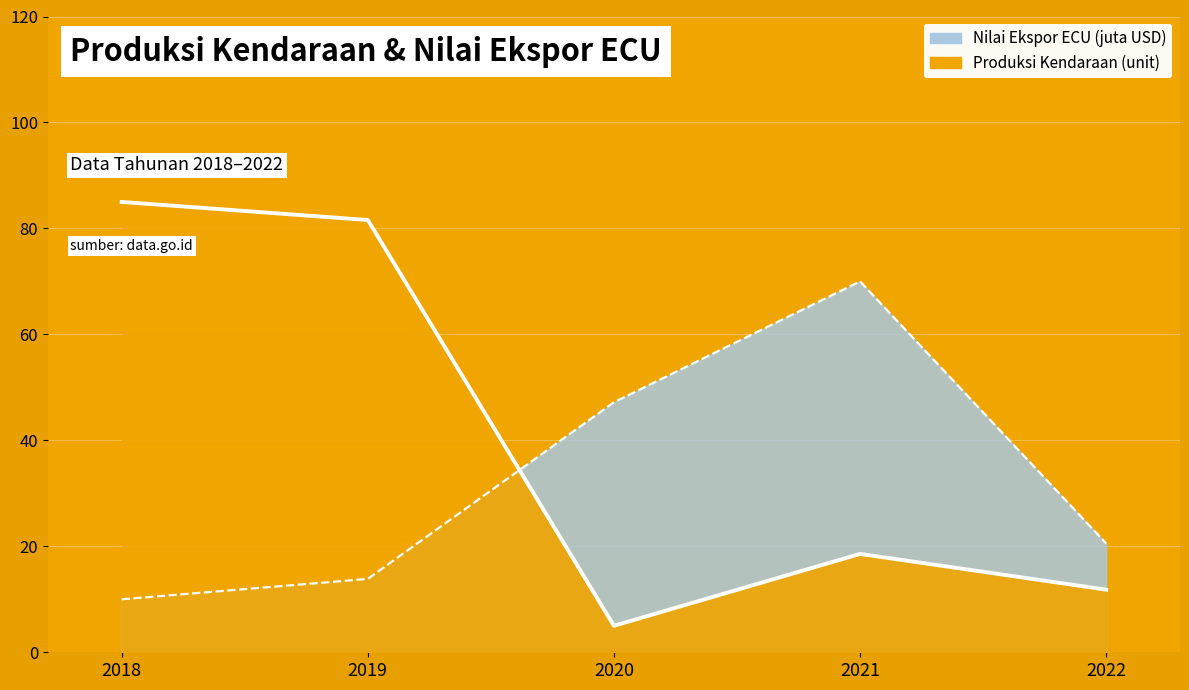

At which label is Produksi Kendaraan (unit) closest to 45?

2021